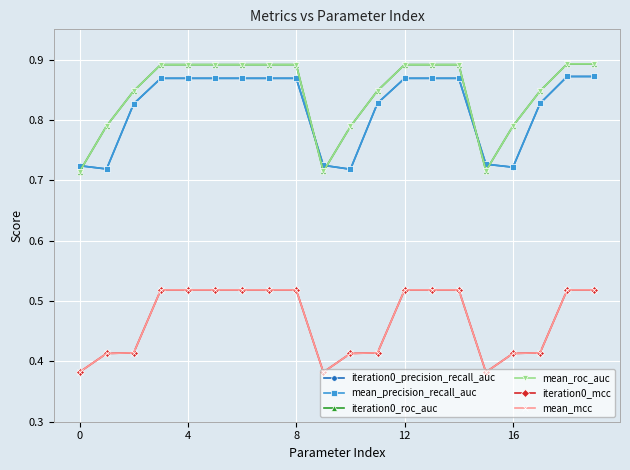

How many lines are shown in the chart?

6